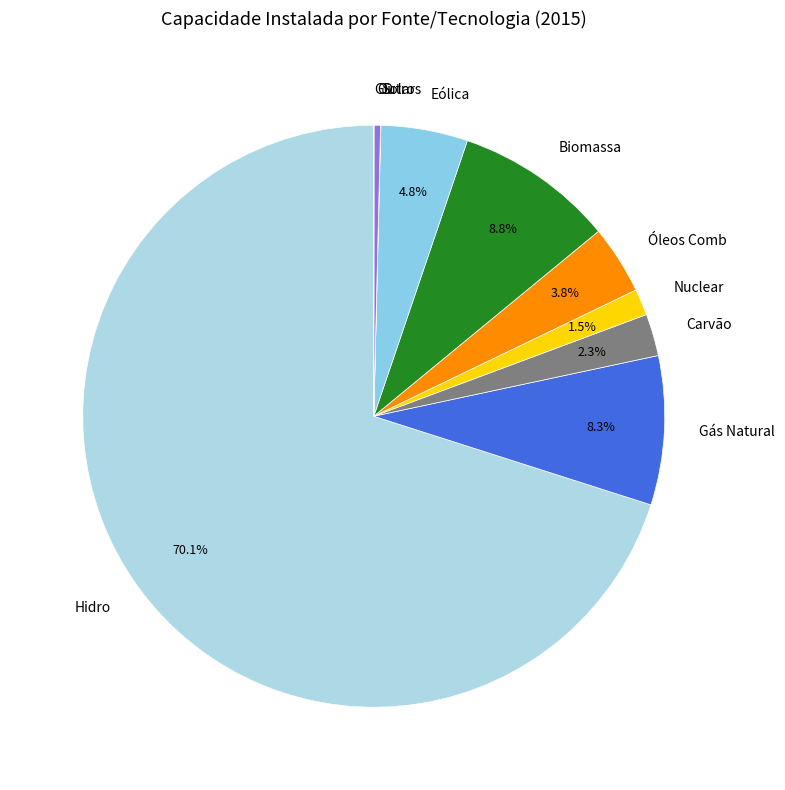

What is the majority slice?

Hidro